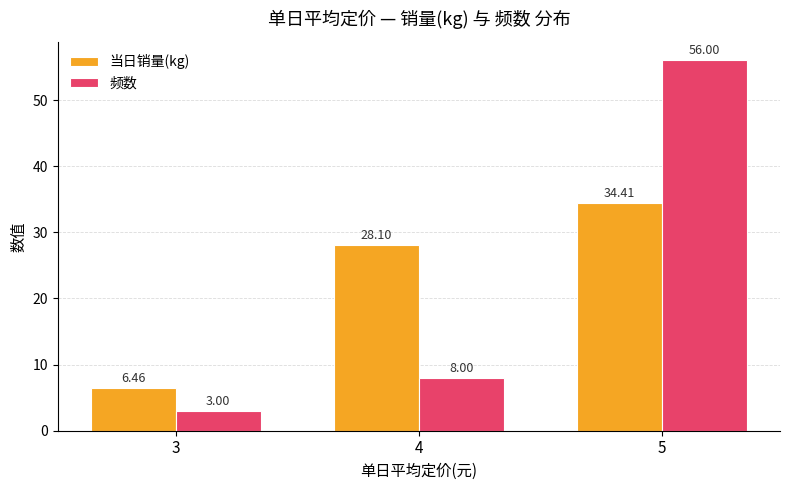

How many groups of bars are there?

3